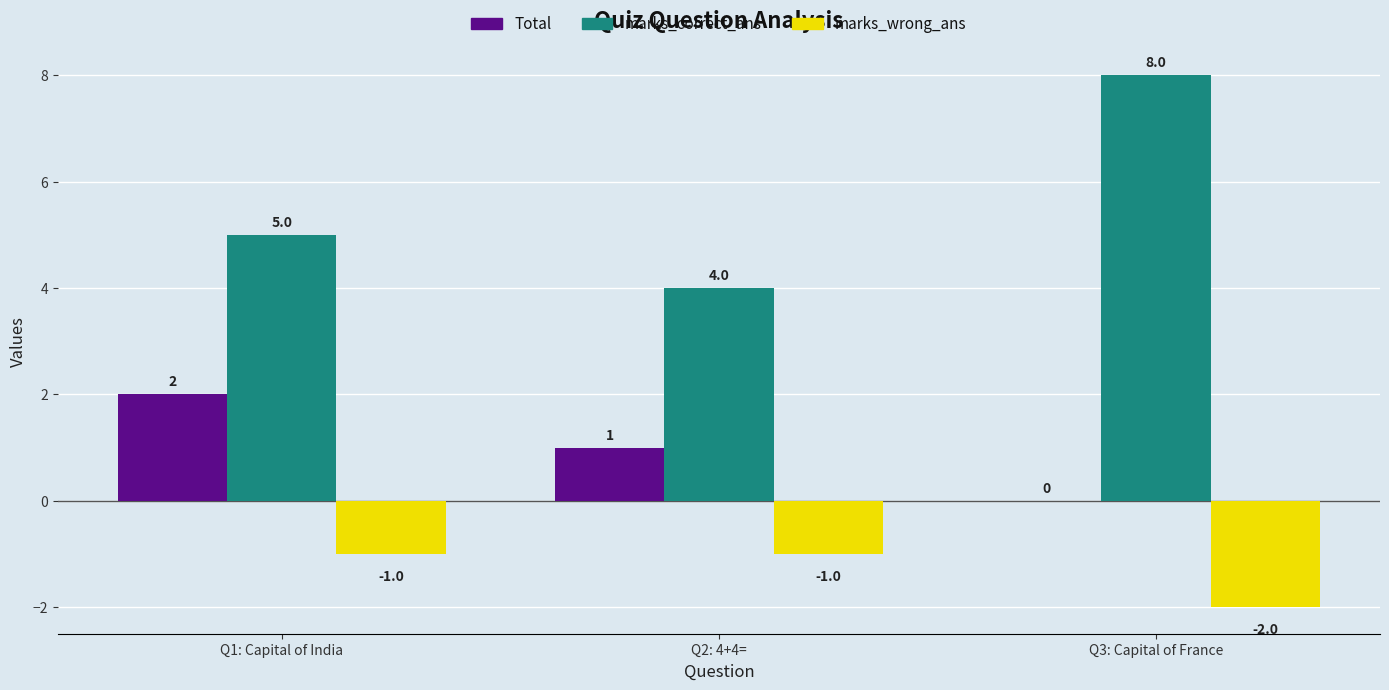

How many distinct data groups are displayed?

3